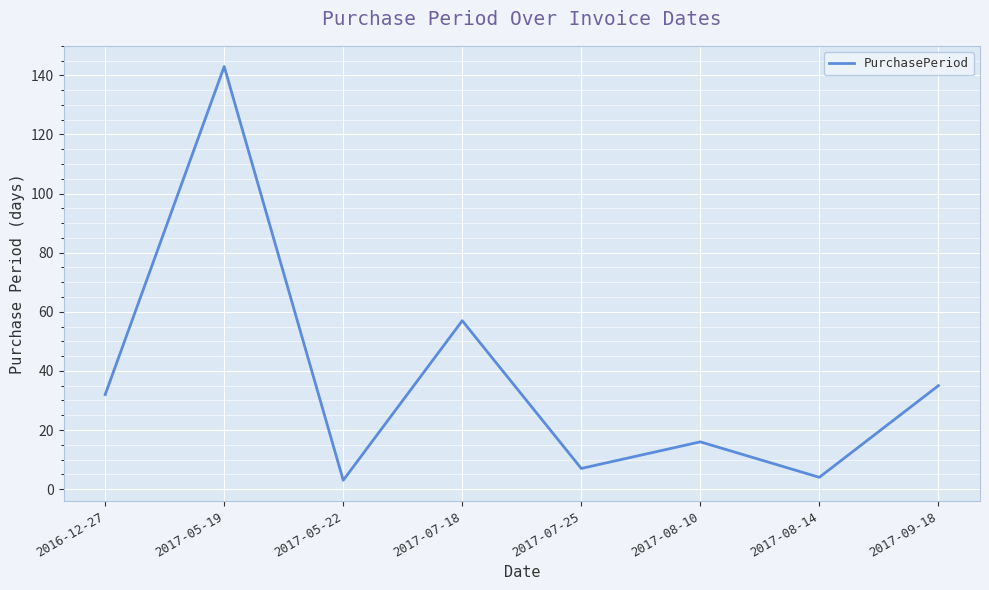

At which label is the value closest to 73?

2017-07-18